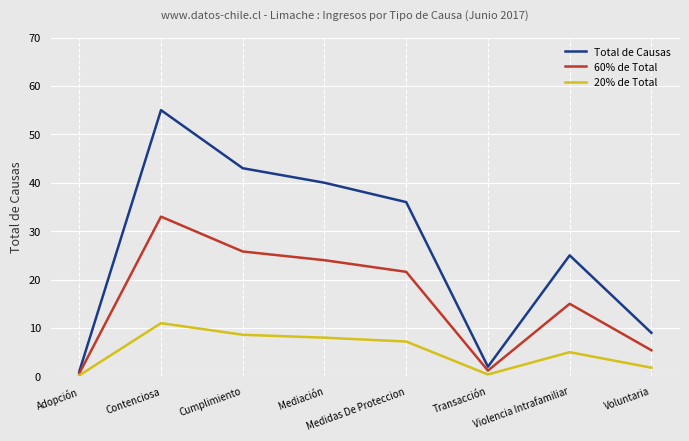

At which category does 60% de Total reach its first local valley?

Transacción